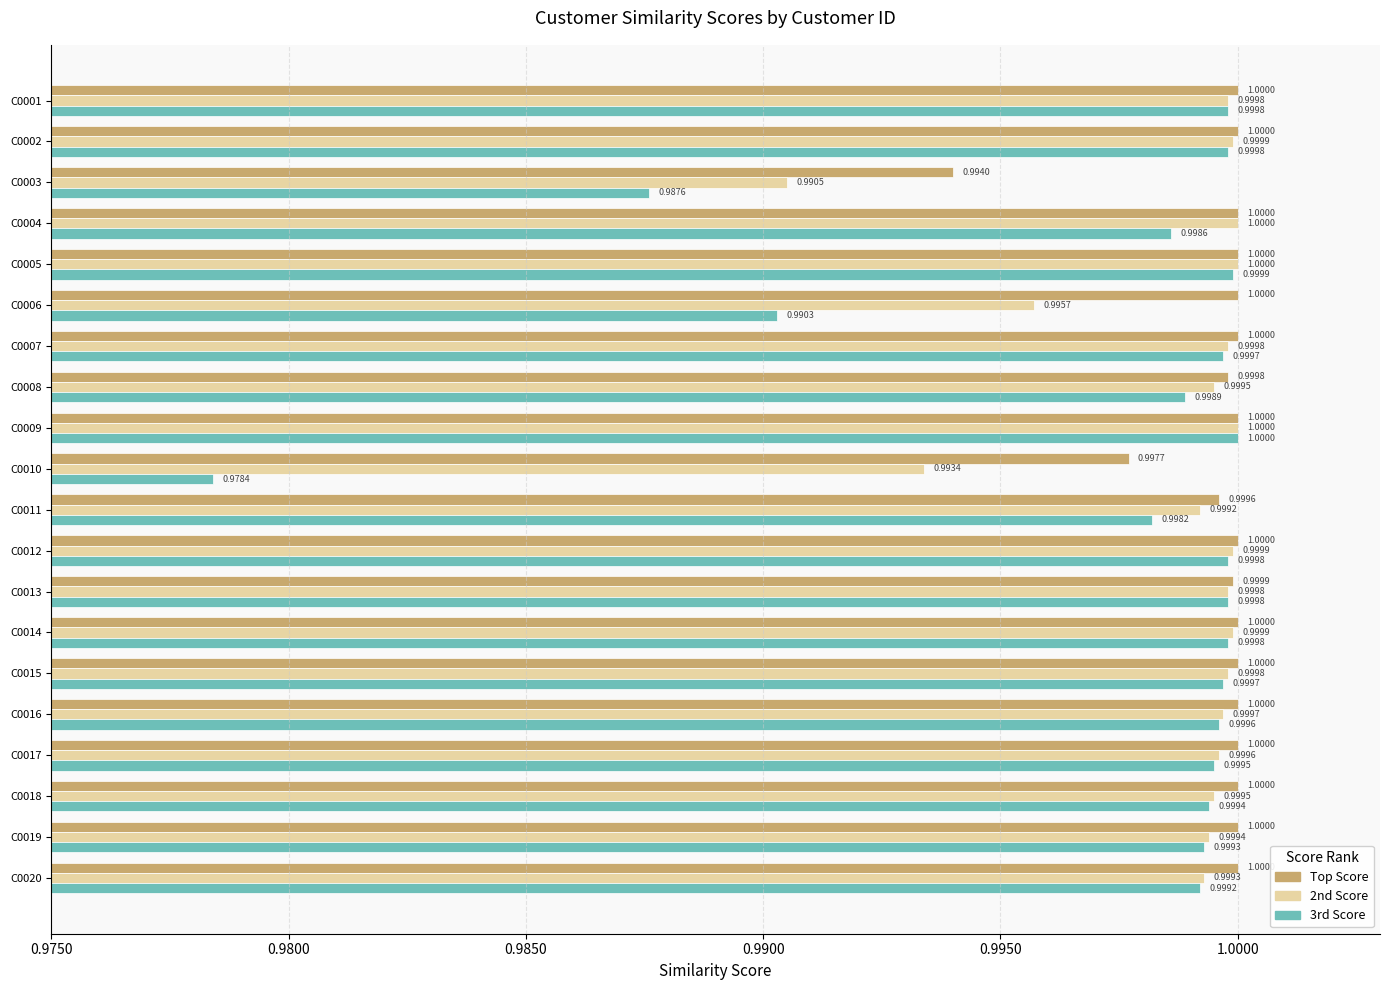

Rank the series by their average value, from lowest to highest.

3rd Score, 2nd Score, Top Score